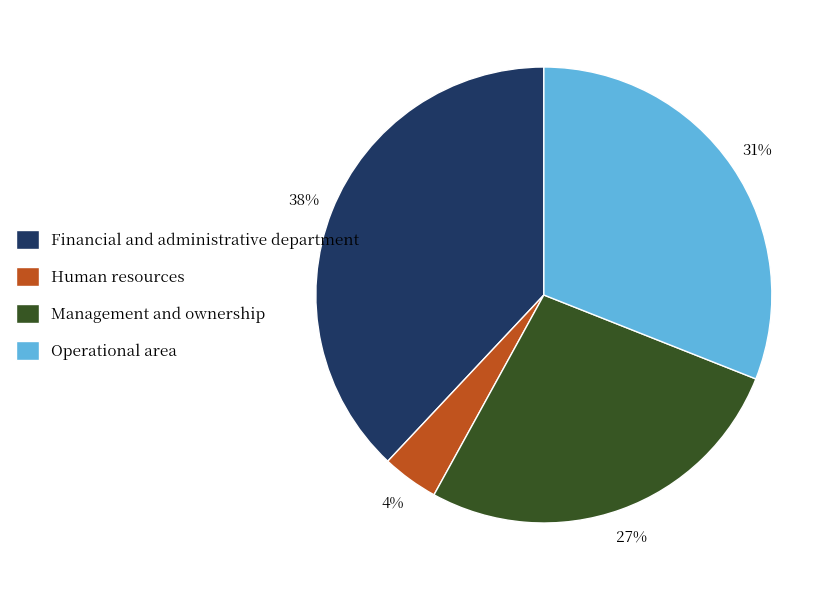

The Operational area slice represents 31% of the pie. True or false?

True